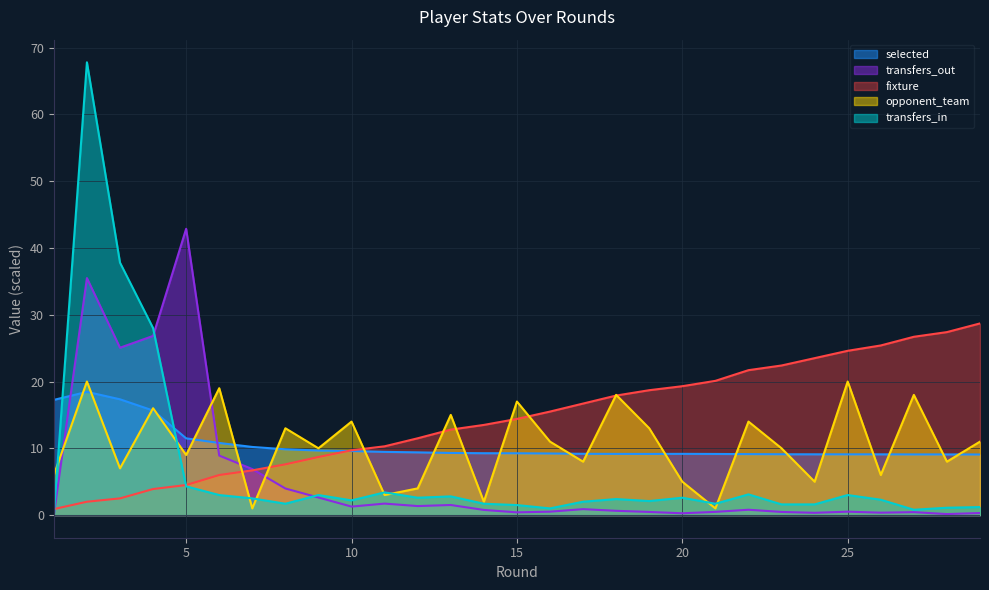

Is the value of opponent_team at 13 greater than the value of selected at 1?

No